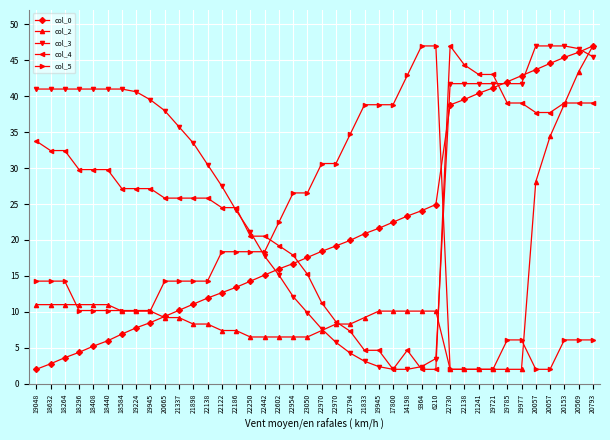

What are all the series names shown in the legend?

col_0, col_2, col_3, col_4, col_5